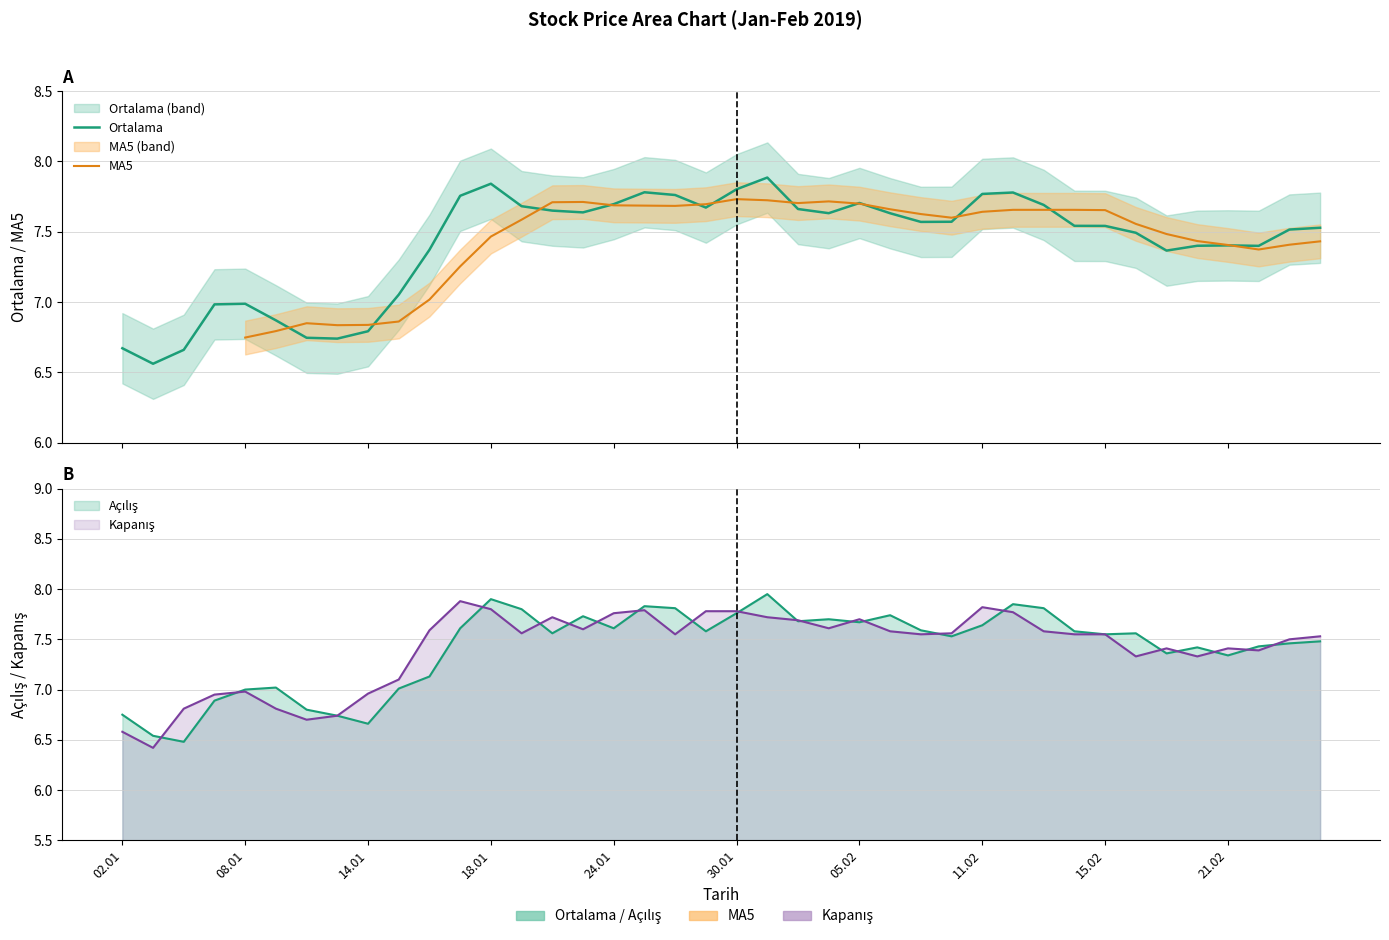

The value of MA5 at 37 is 4.7. True or false?

False